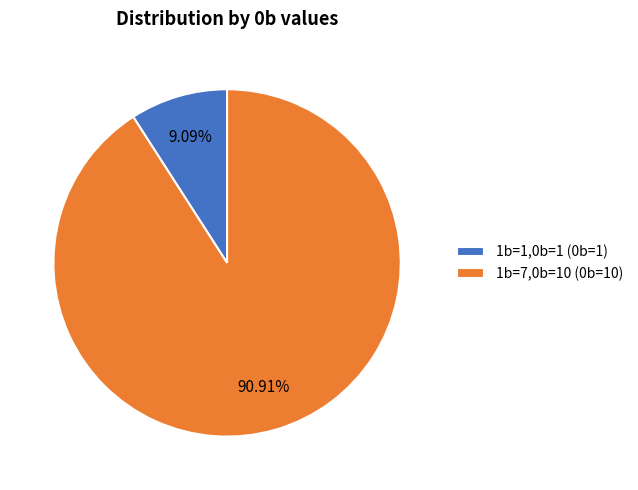

Count the number of slices in the pie.

2